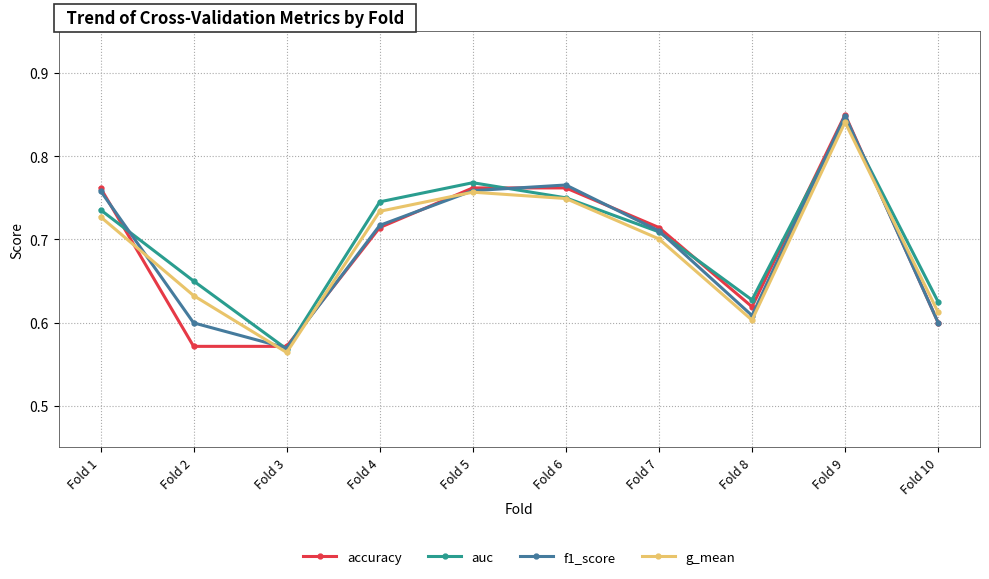

Which category has the highest value across all series?

Fold 9